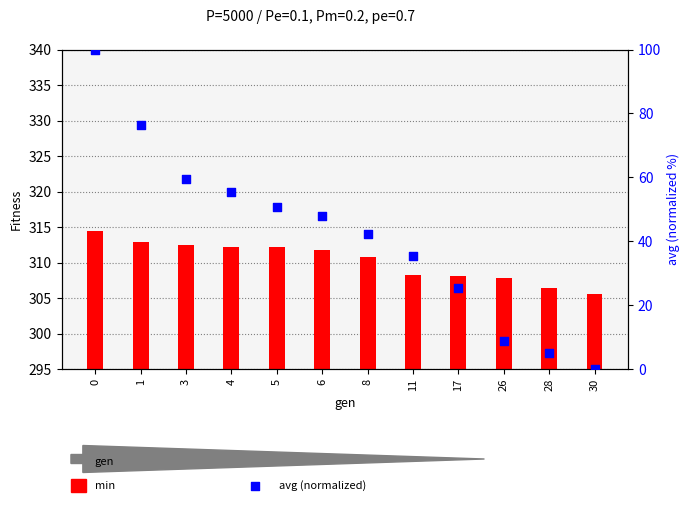

At how many categories does at least one series exceed 56?

12